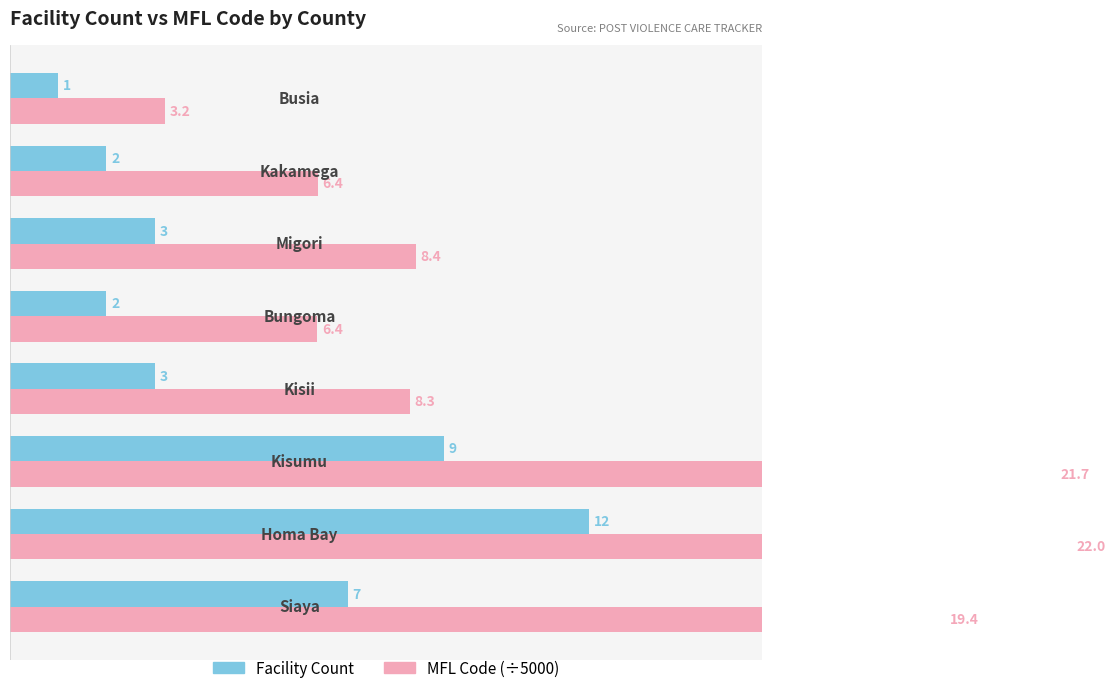

List the series in order of their overall mean, lowest first.

Facility Count, MFL Code (÷5000)